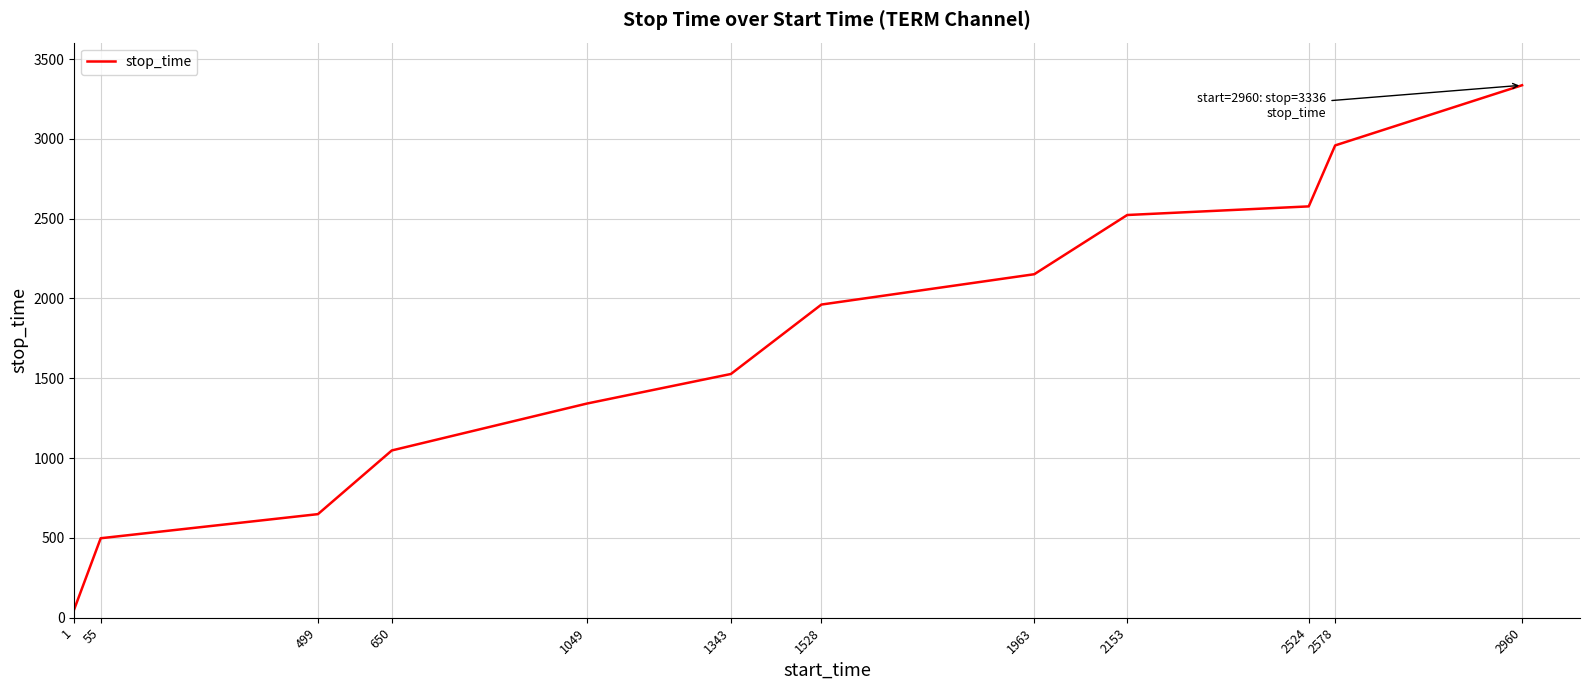

What is the difference between the values at 2153 and 1963?

371